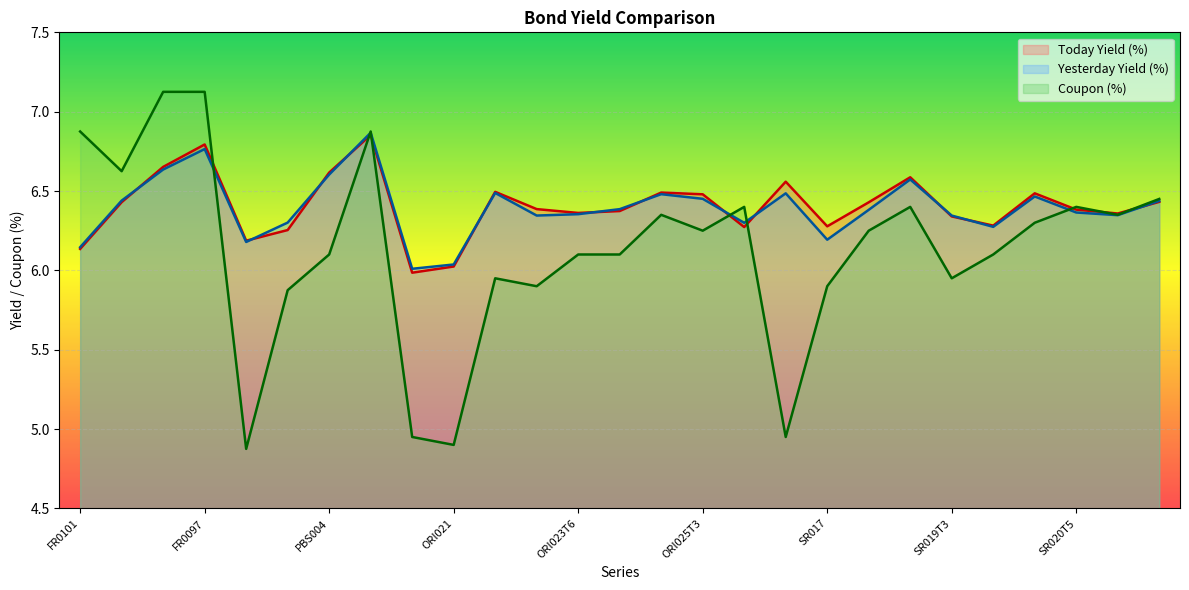

How many interior local valleys does the Yesterday Yield (%) series have?

7